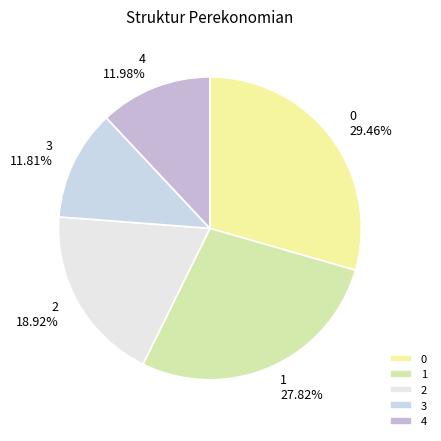

Approximately how many times larger is the value at 2 compared to 1?

0.7